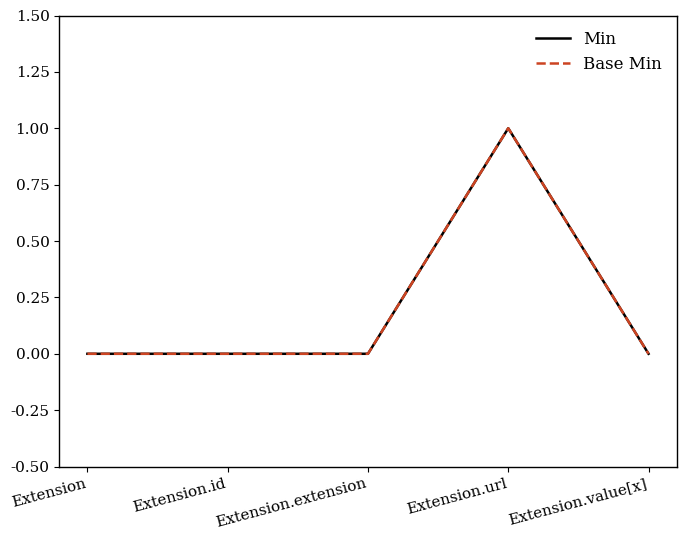

Is this an area chart (filled region under the line)?

No